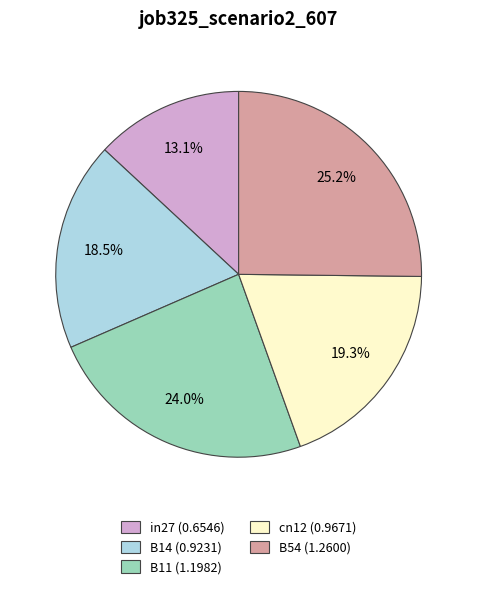

Does any single category account for the majority?

No